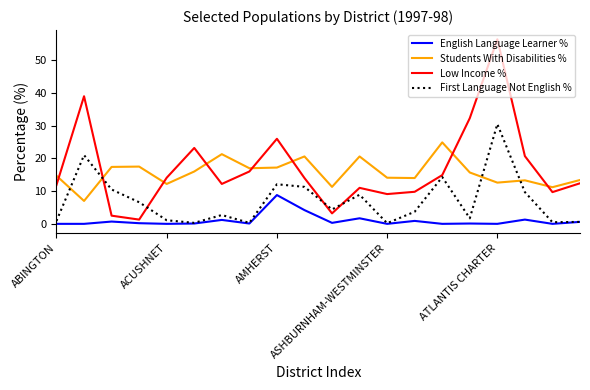

True or false: Students With Disabilities % and English Language Learner % intersect in this chart.

False